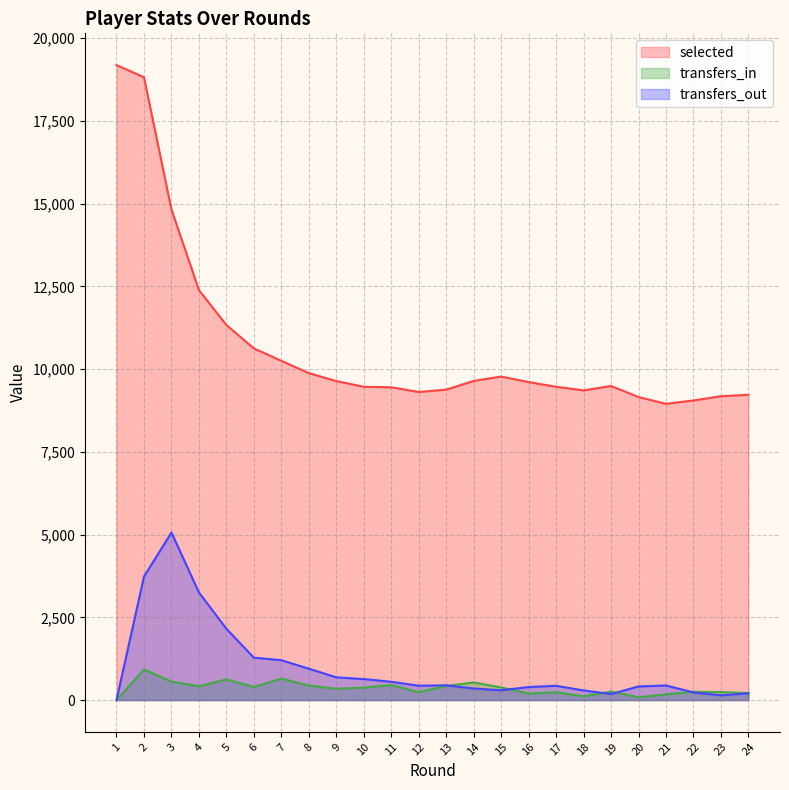

What is the spread (max minus min) of values at 20?

9074